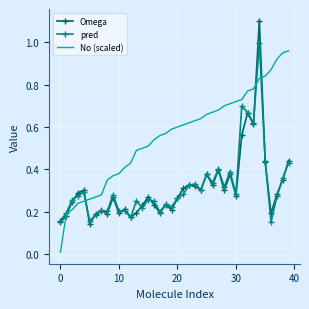

What is the greatest value displayed?

1.1